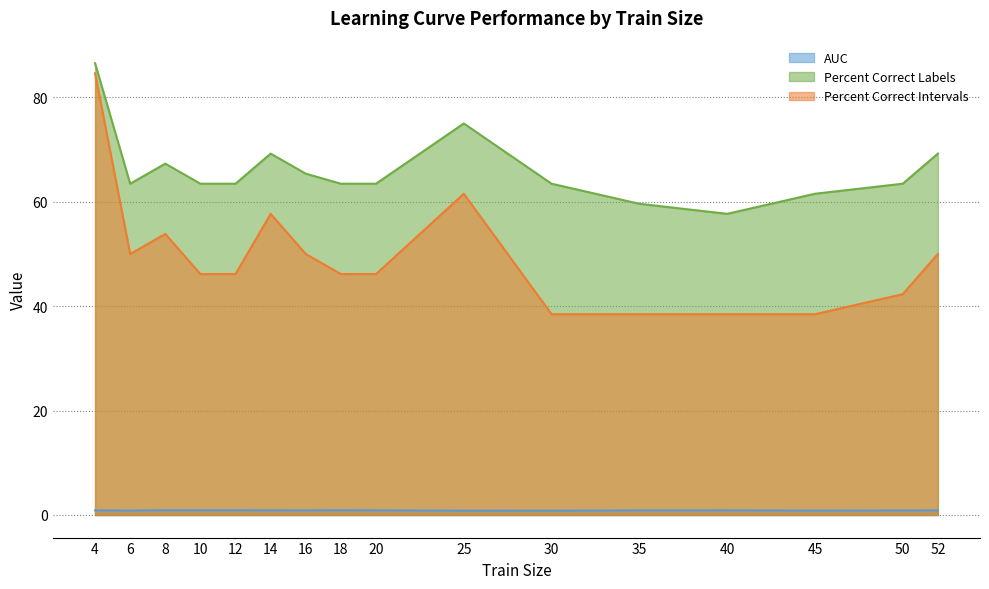

What is the total value across all series at 8?

122.1